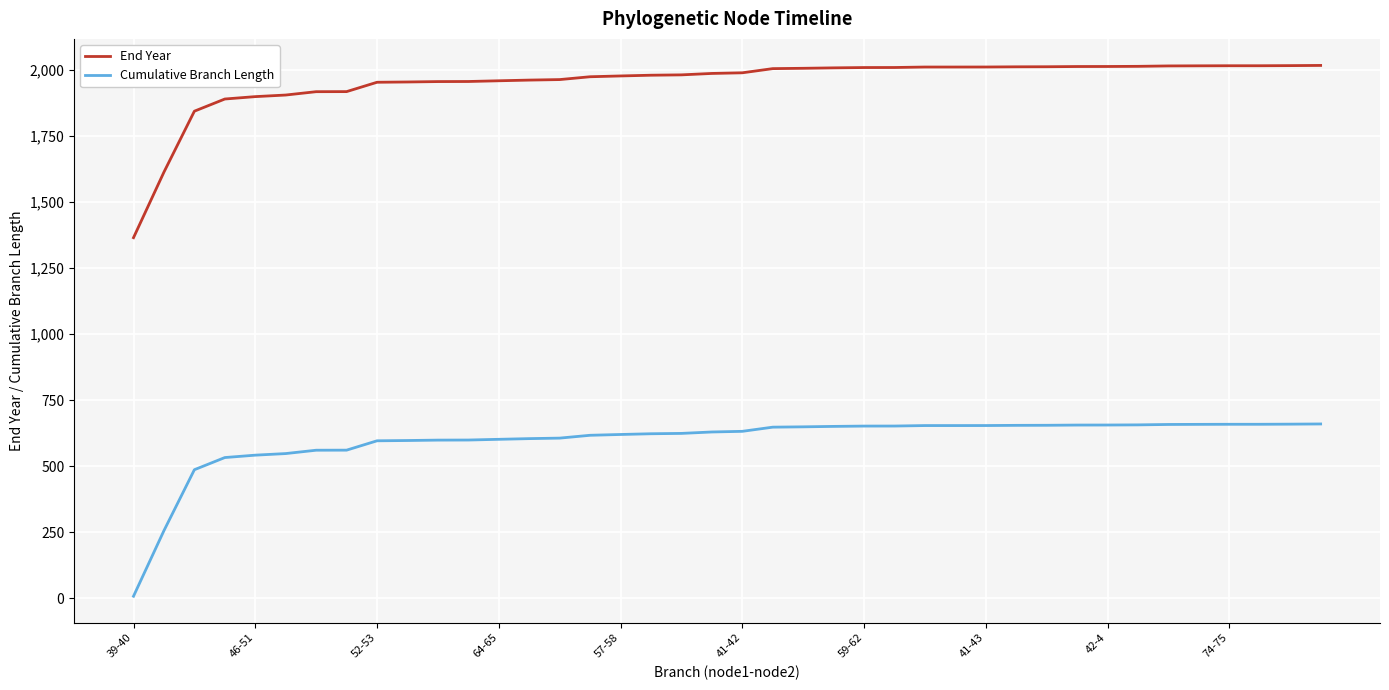

Does the chart display data point markers on the line(s)?

No